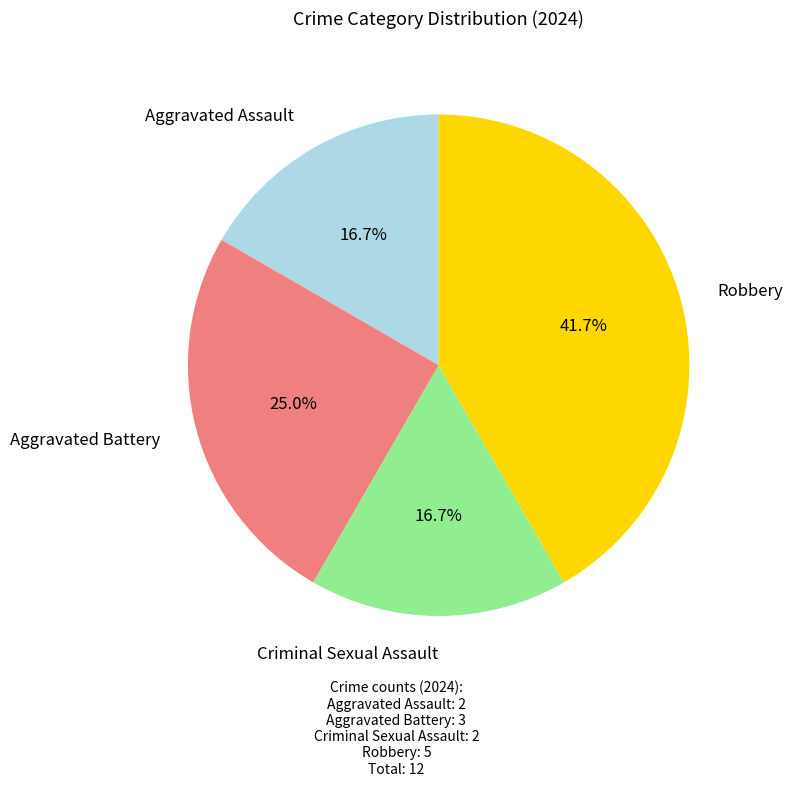

To the nearest percent, what is the average slice percentage?

25%